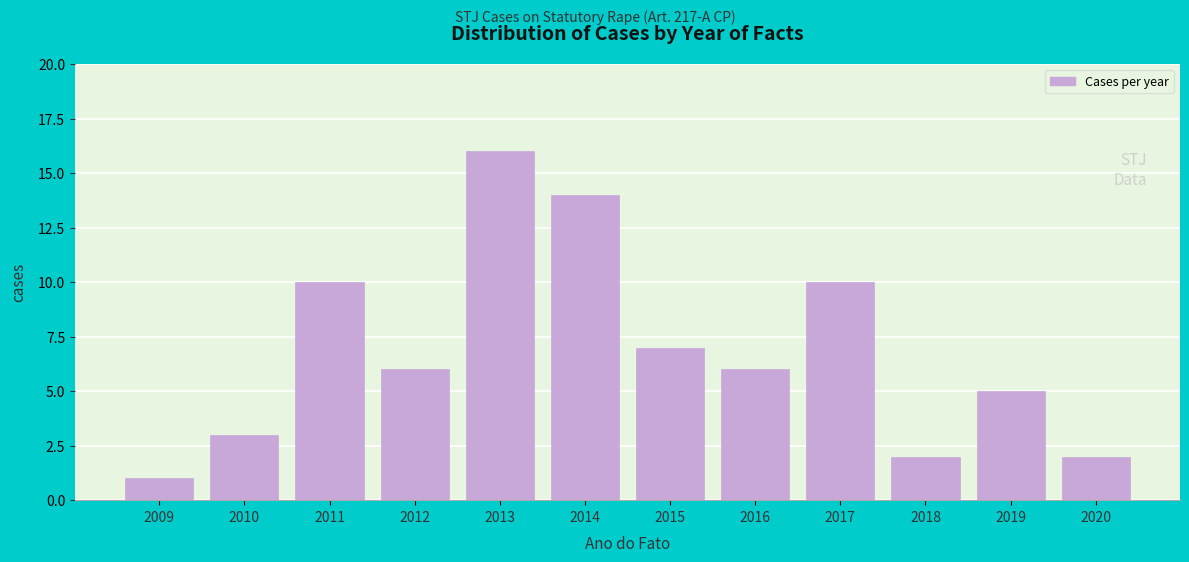

Reading right to left, list all the values displayed in this chart.

2	5	2	10	6	7	14	16	6	10	3	1